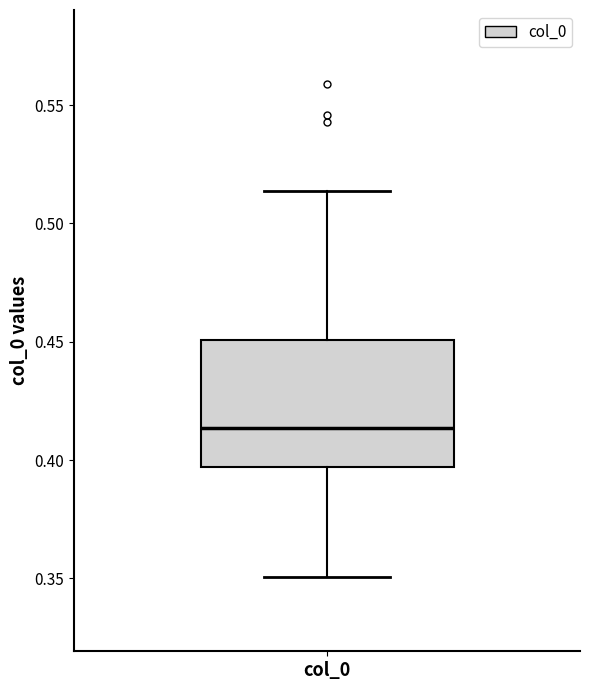

Where is the upper edge of the box for col_0 on the y-axis? The values are not printed on the chart, so give them approximately, as read against the axis.

0.450